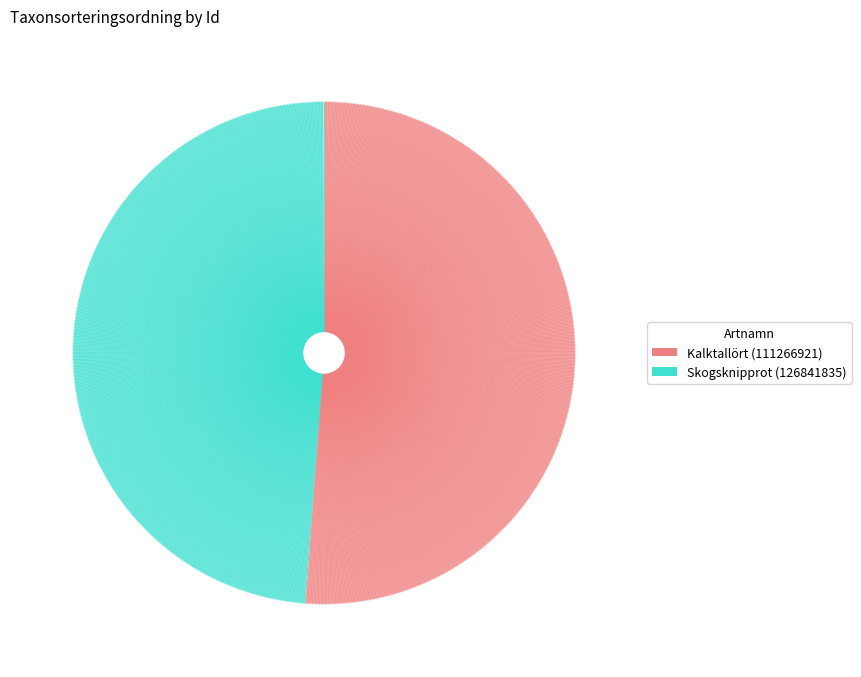

Is there a majority slice in this chart?

Yes